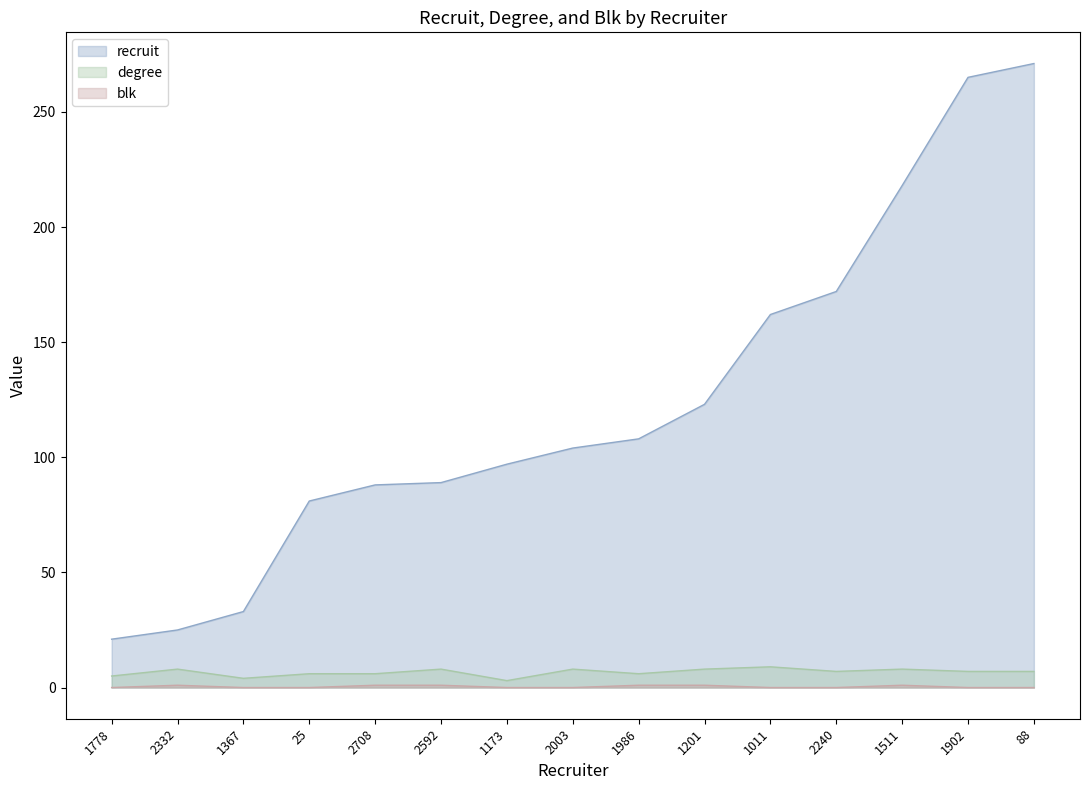

True or false: recruit has a value of 271 at 88.

True